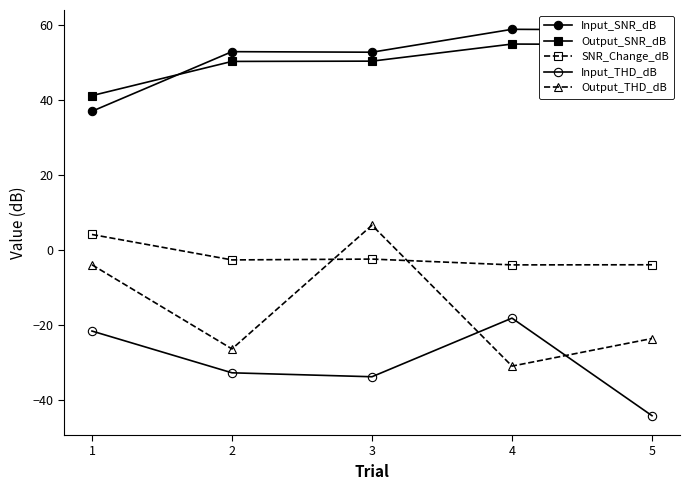

How many values in SNR_Change_dB are below zero?

4